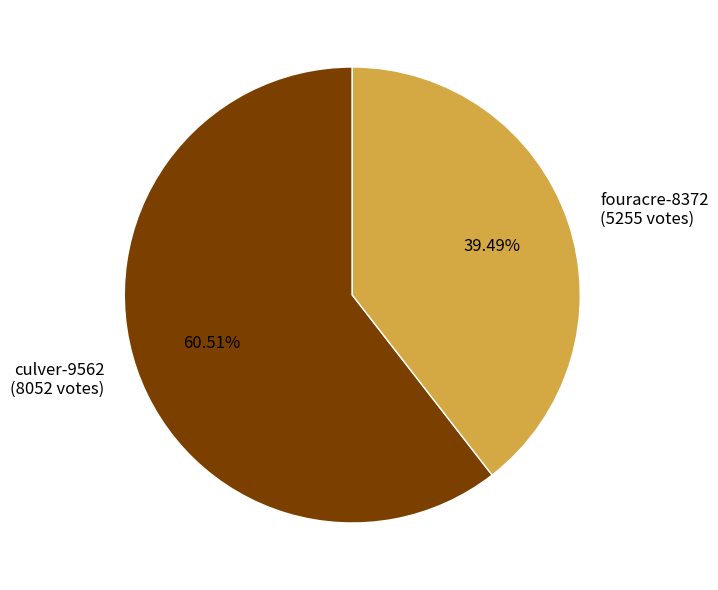

To the nearest percent, what is the difference between the culver-9562 and fouracre-8372 slice percentages?

21%